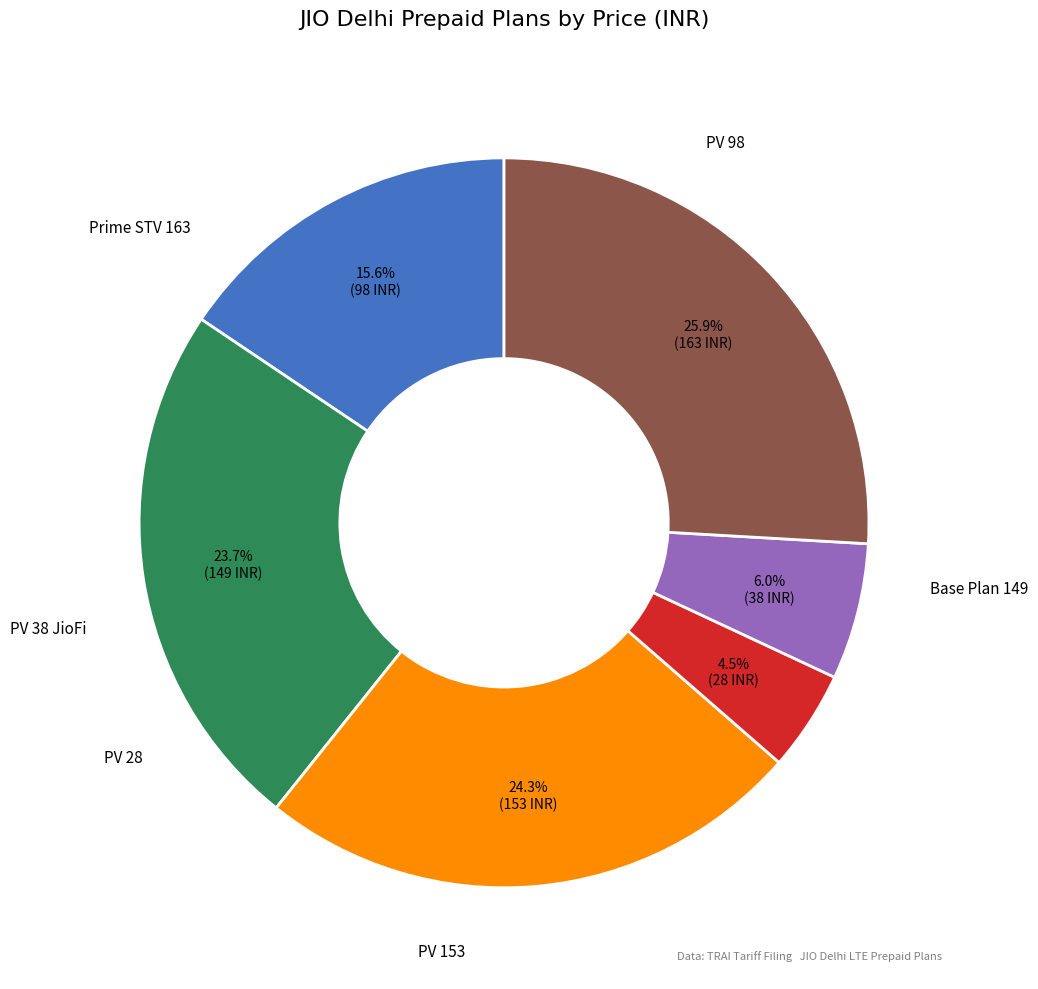

Rank the categories by value from highest to lowest.

Prime STV 163, PV 153, Base Plan 149, PV 98, PV 38 JioFi, PV 28